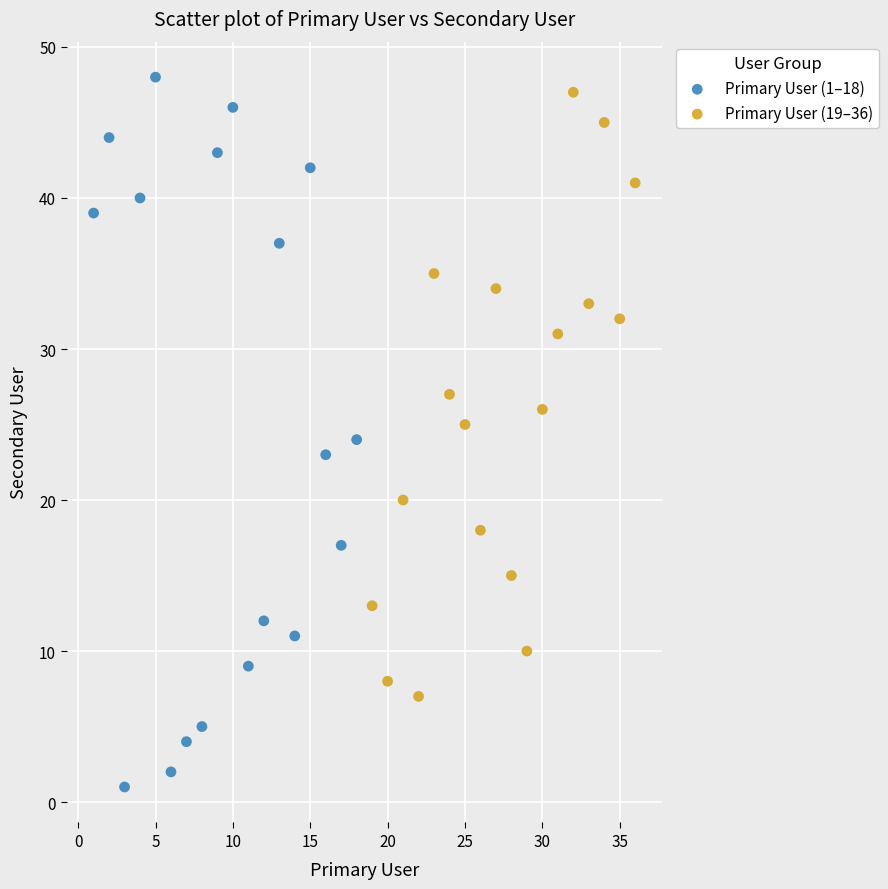

Which series contains the lowest Y value?

Primary User (1–18)